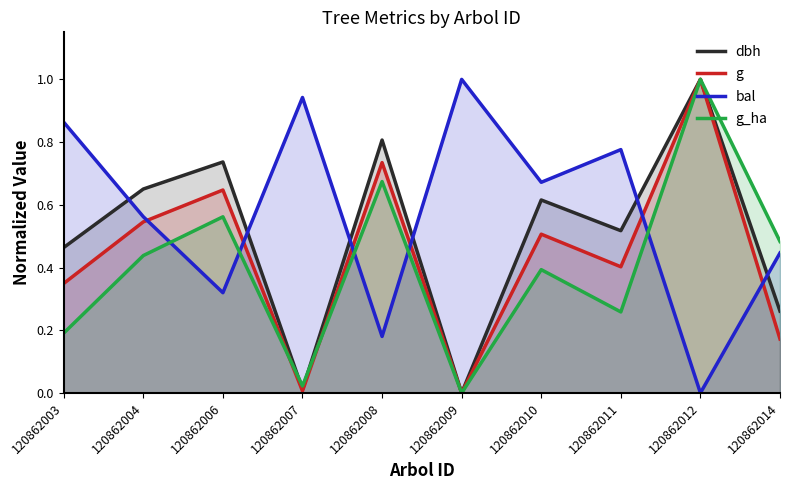

Reading left to right, transcribe all the data shown in this chart.

dbh: 120862003=0.5	120862004=0.7	120862006=0.7	120862007=0.0	120862008=0.8	120862009=0.0	120862010=0.6	120862011=0.5	120862012=1.0	120862014=0.3
g: 120862003=0.3	120862004=0.5	120862006=0.6	120862007=0.0	120862008=0.7	120862009=0.0	120862010=0.5	120862011=0.4	120862012=1.0	120862014=0.2
bal: 120862003=0.9	120862004=0.6	120862006=0.3	120862007=0.9	120862008=0.2	120862009=1.0	120862010=0.7	120862011=0.8	120862012=0.0	120862014=0.4
g_ha: 120862003=0.2	120862004=0.4	120862006=0.6	120862007=0.0	120862008=0.7	120862009=0.0	120862010=0.4	120862011=0.3	120862012=1.0	120862014=0.5